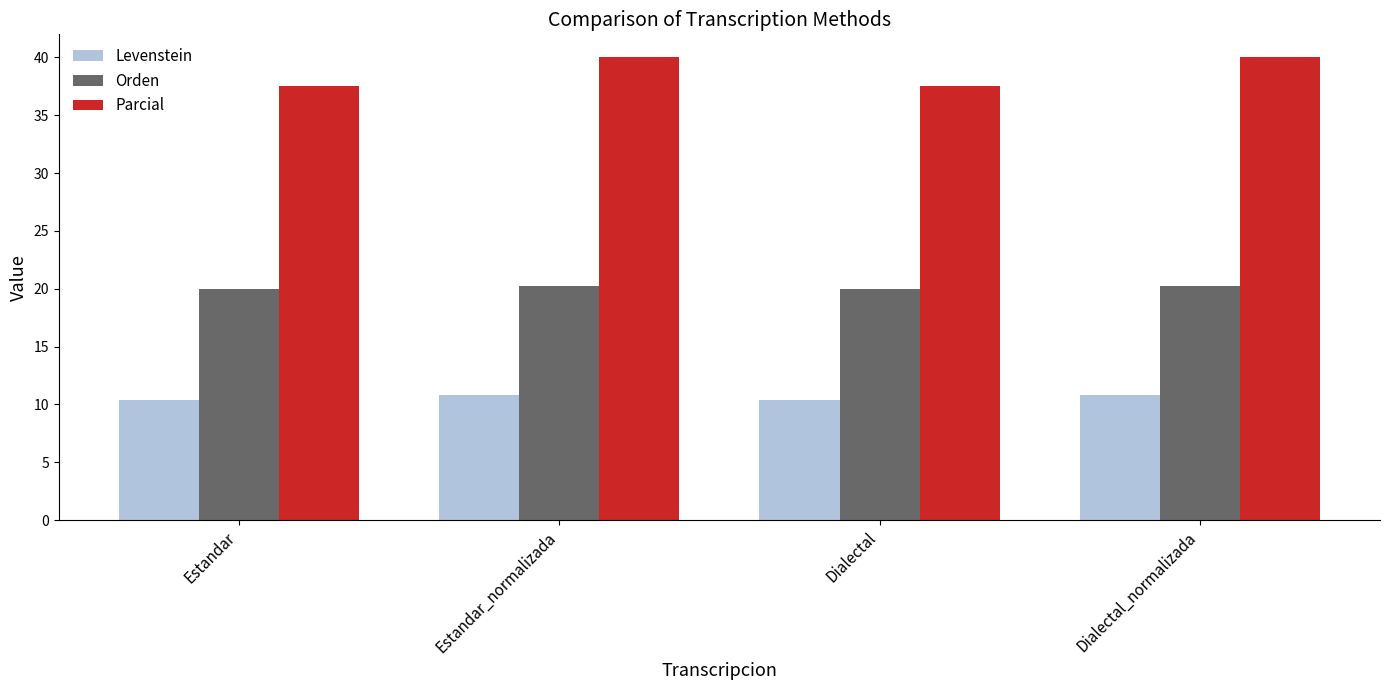

What is the label of the 2nd bar from the right?

Dialectal